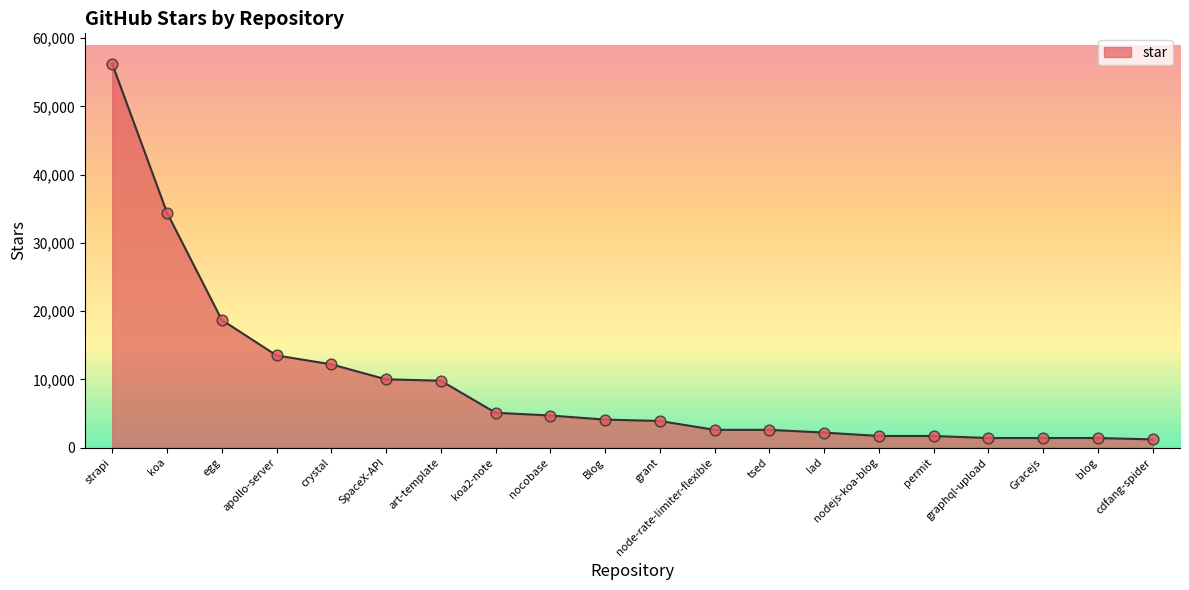

What is the ratio of the value at permit to the value at graphql-upload?

1.2